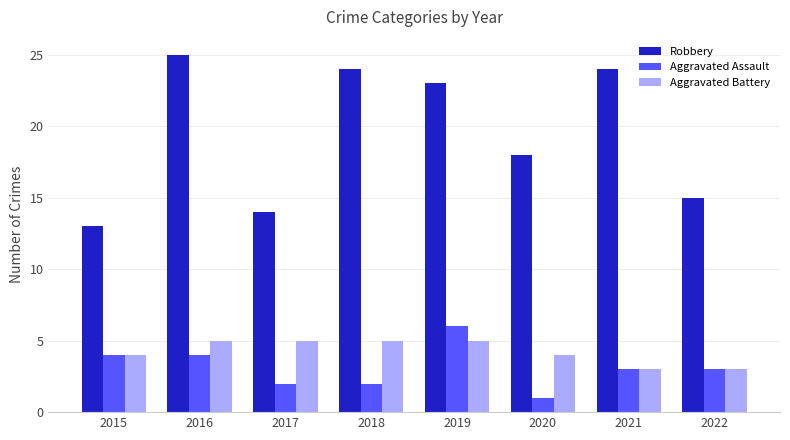

Rank the series by their maximum value, from lowest to highest.

Aggravated Battery, Aggravated Assault, Robbery